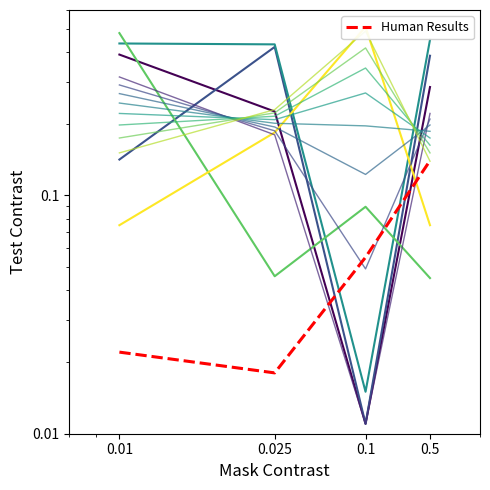

What position from the right is 0.1?

2